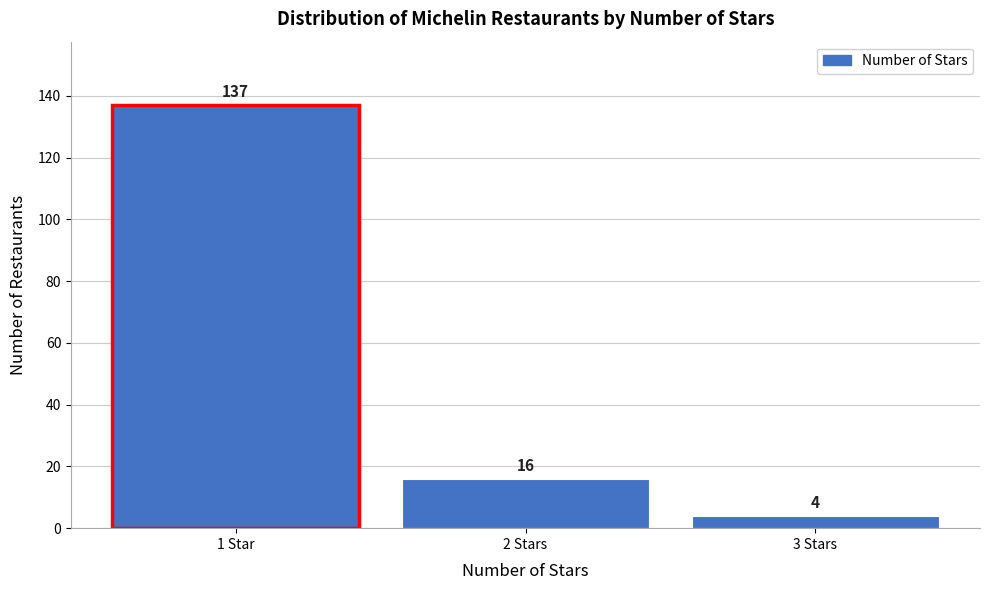

Reading left to right, transcribe all the data shown in this chart.

1 Star=137	2 Stars=16	3 Stars=4